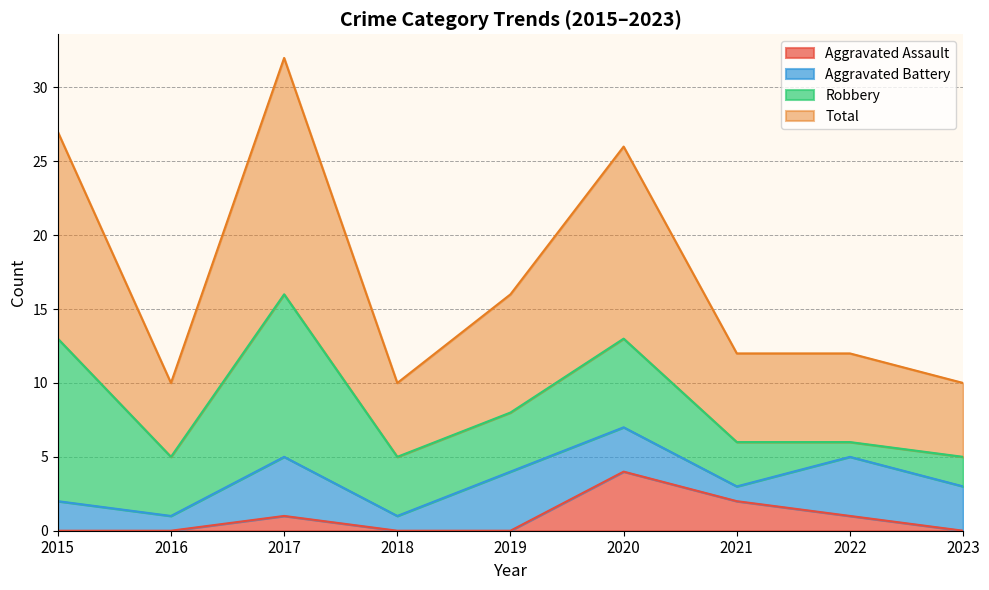

What is the spread (max minus min) of values at 2019?

16